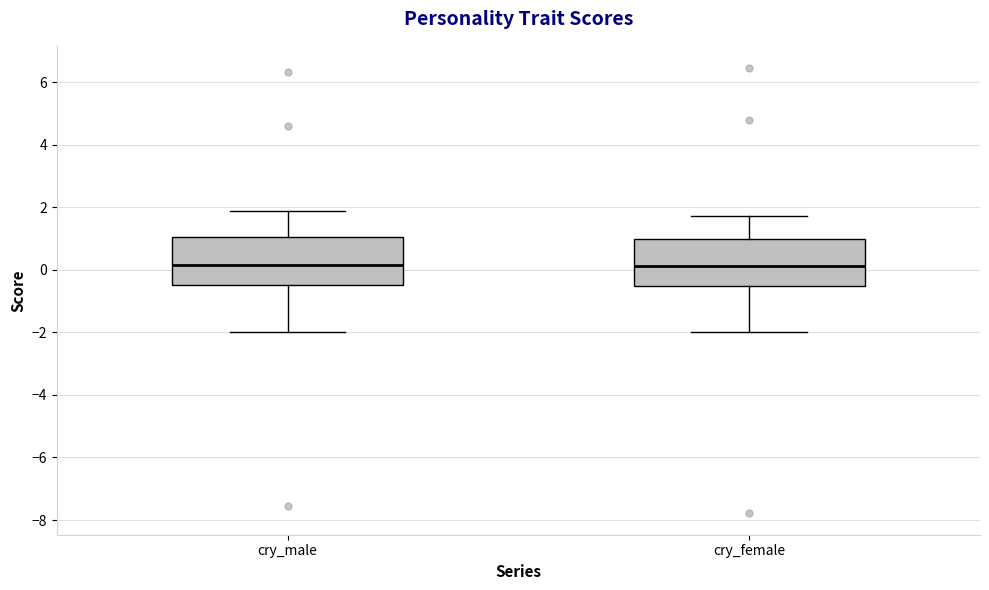

Where is the lower edge of the box for cry_female on the y-axis? The values are not printed on the chart, so give them approximately, as read against the axis.

-0.6